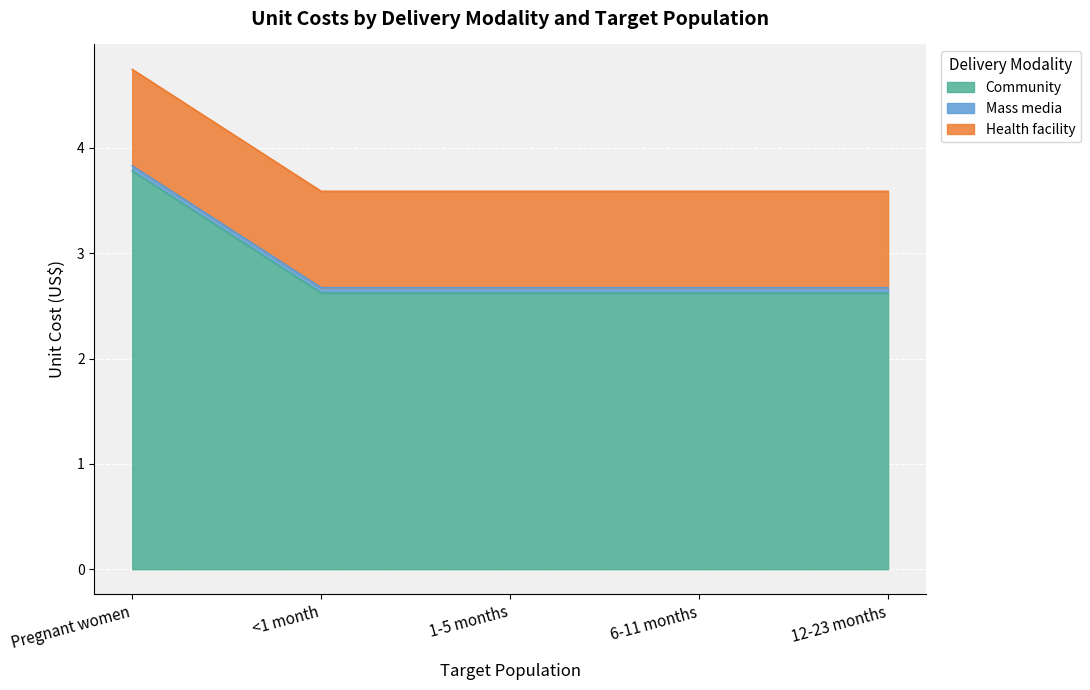

Is the value of Community at <1 month greater than the value of Health facility at 12-23 months?

Yes